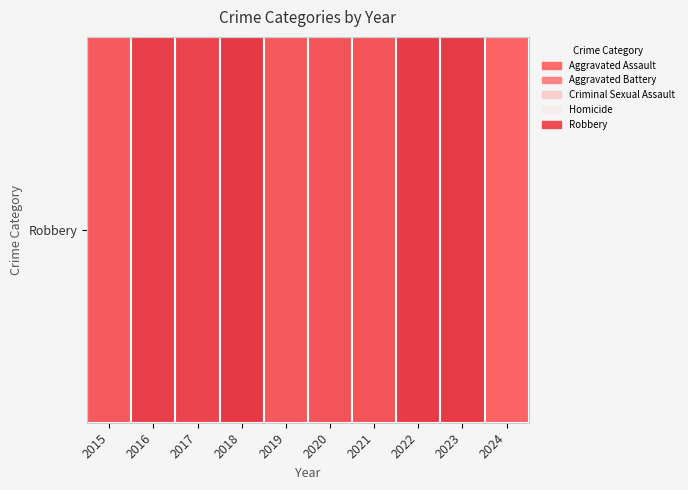

Which category has the lowest value across all series?

2017